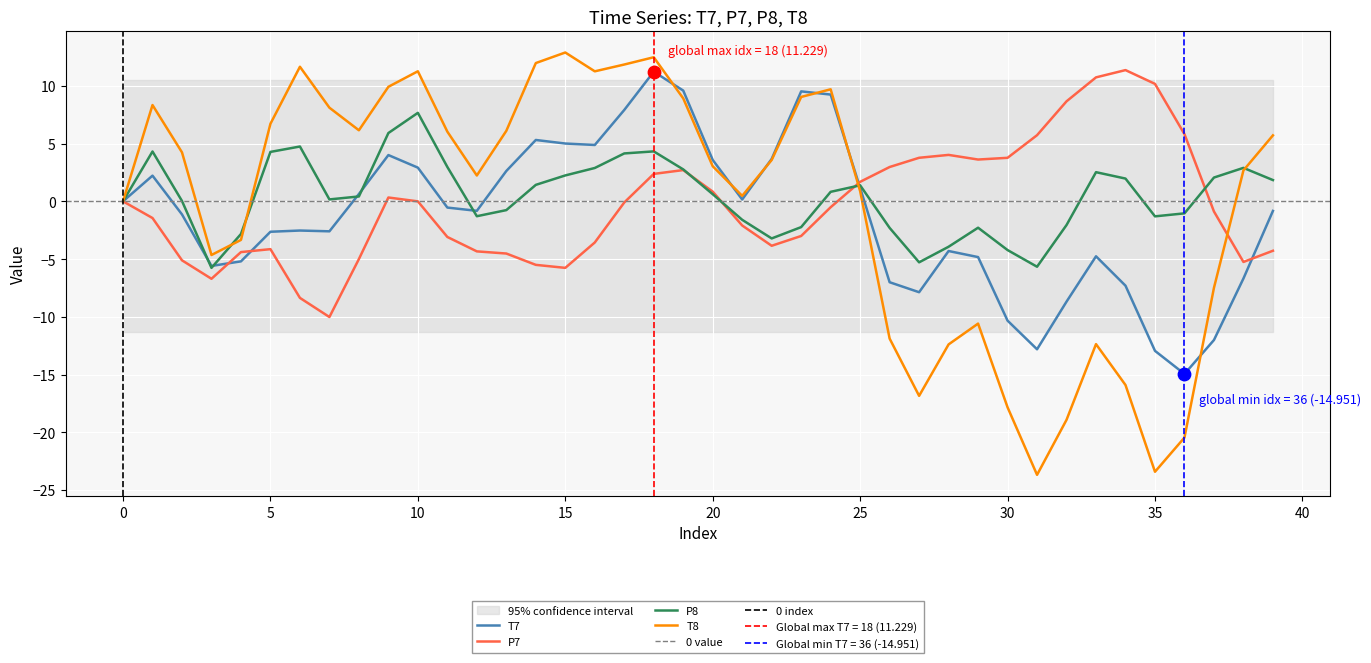

Is the value of P8 at 15 greater than the value of T8 at 24?

No